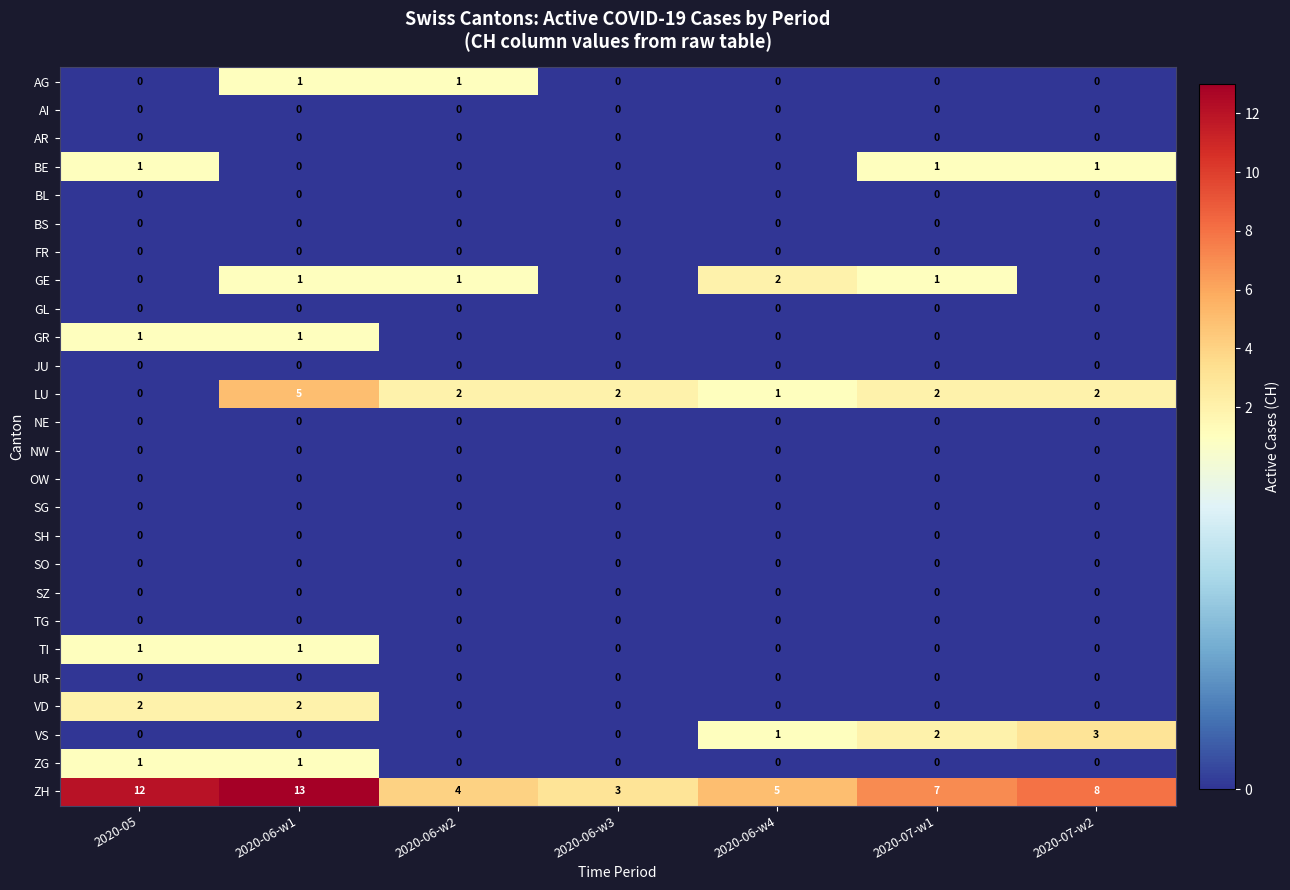

What is the maximum value shown in the chart?

13